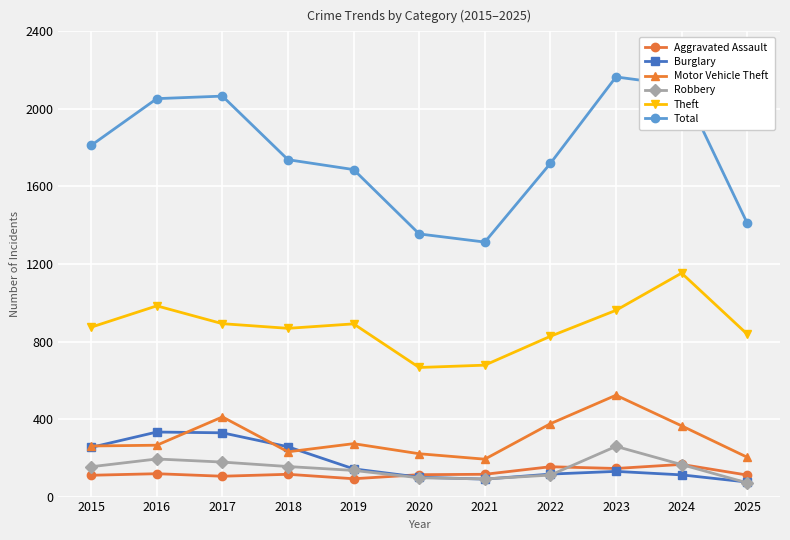

True or false: Aggravated Assault and Theft cross at least once.

False